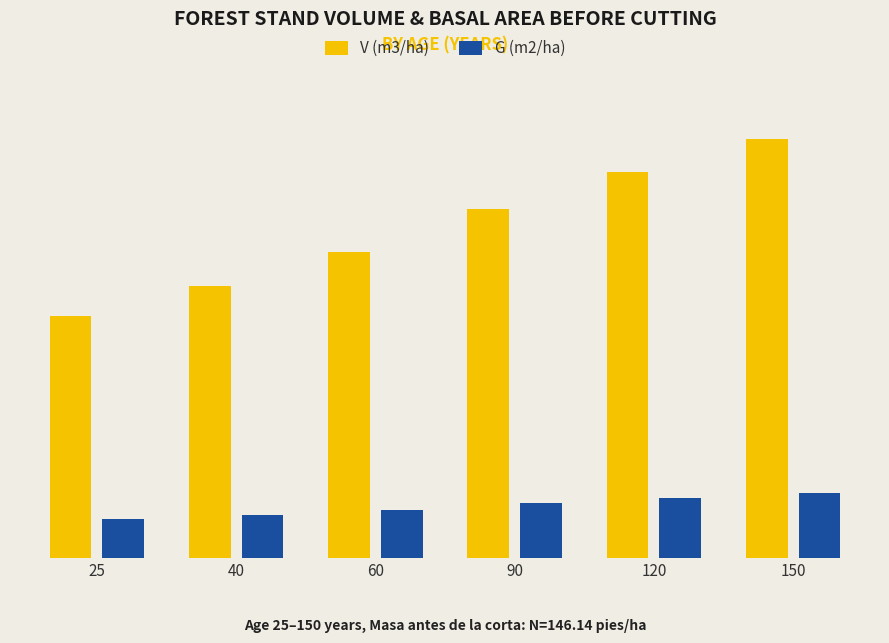

Does the chart contain stacked bars?

No